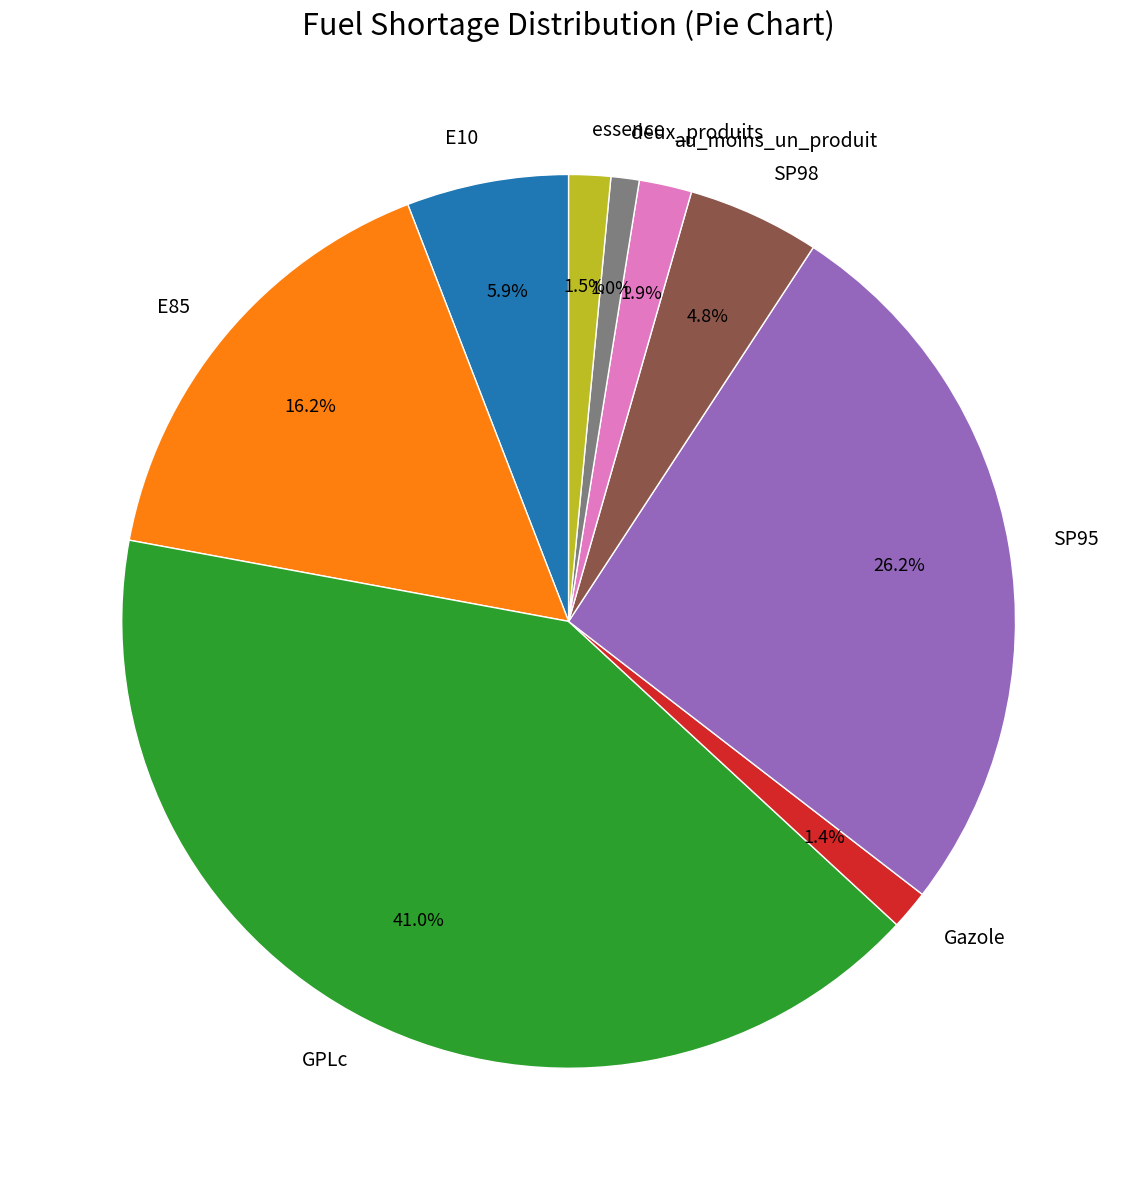

To the nearest percent, what is the average slice percentage?

11%